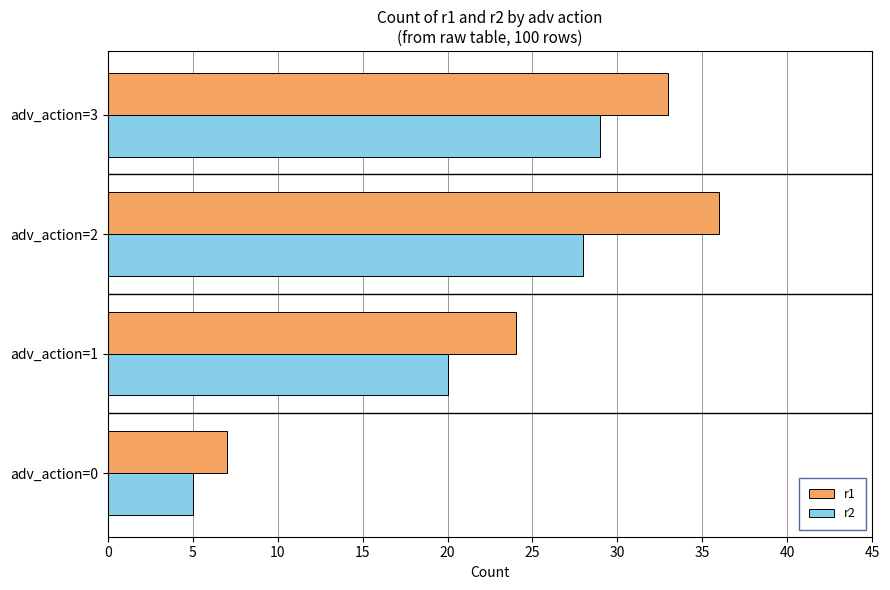

What are all the series names shown in the legend?

r1, r2